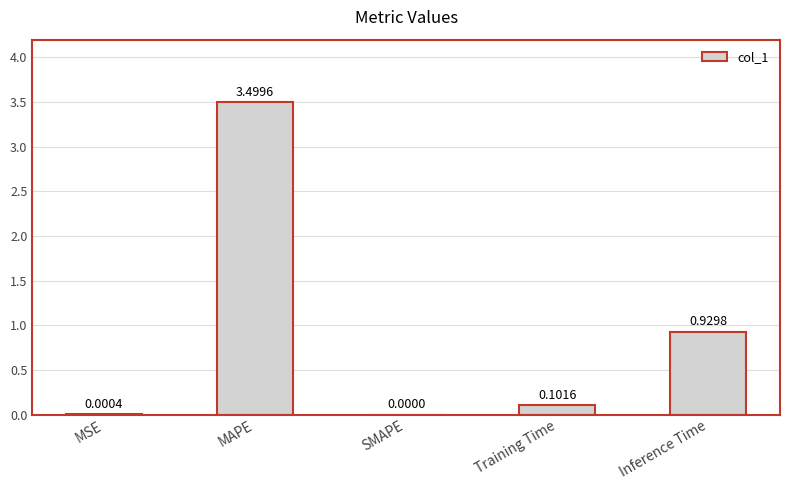

What is the sum of all values?

4.5